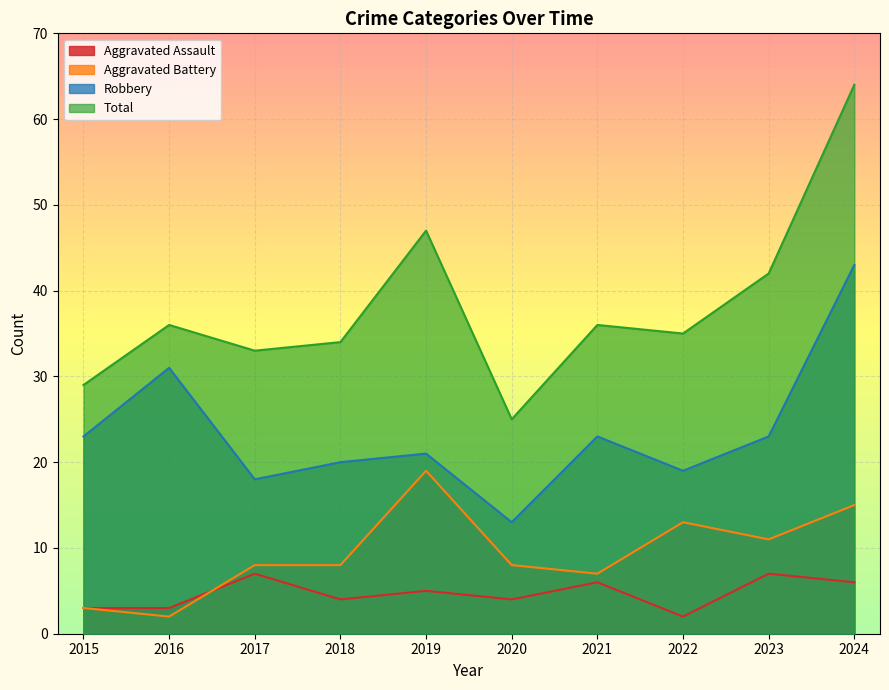

Reading left to right, list all the values displayed in this chart.

Aggravated Assault: 2015=3	2016=3	2017=7	2018=4	2019=5	2020=4	2021=6	2022=2	2023=7	2024=6
Aggravated Battery: 2015=3	2016=2	2017=8	2018=8	2019=19	2020=8	2021=7	2022=13	2023=11	2024=15
Robbery: 2015=23	2016=31	2017=18	2018=20	2019=21	2020=13	2021=23	2022=19	2023=23	2024=43
Total: 2015=29	2016=36	2017=33	2018=34	2019=47	2020=25	2021=36	2022=35	2023=42	2024=64